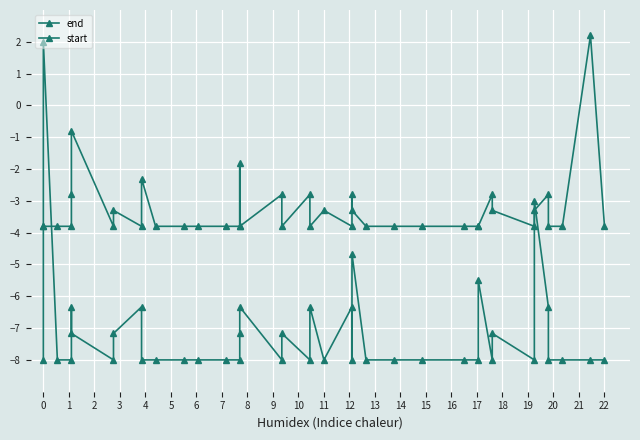

Reading left to right, what are all the values shown in this chart?

end: -8.0	2.0	-8.0	-8.0	-6.3	-7.2	-8.0	-7.2	-6.3	-8.0	-8.0	-8.0	-8.0	-8.0	-8.0	-7.2	-6.3	-8.0	-7.2	-8.0	-6.3	-8.0	-6.3	-8.0	-4.7	-8.0	-8.0	-8.0	-8.0	-8.0	-5.5	-8.0	-7.2	-8.0	-3.0	-6.3	-8.0	-8.0	-8.0	-8.0
start: -3.8	2.2	-3.8	-3.8	-2.8	-3.3	-3.8	-3.3	-2.8	-3.8	-3.8	-3.8	-3.8	-3.8	-3.8	-3.3	-2.8	-3.8	-3.3	-3.8	-2.8	-3.8	-2.8	-3.8	-1.8	-3.8	-3.8	-3.8	-3.8	-3.8	-2.3	-3.8	-3.3	-3.8	-0.8	-2.8	-3.8	-3.8	-3.8	-3.8